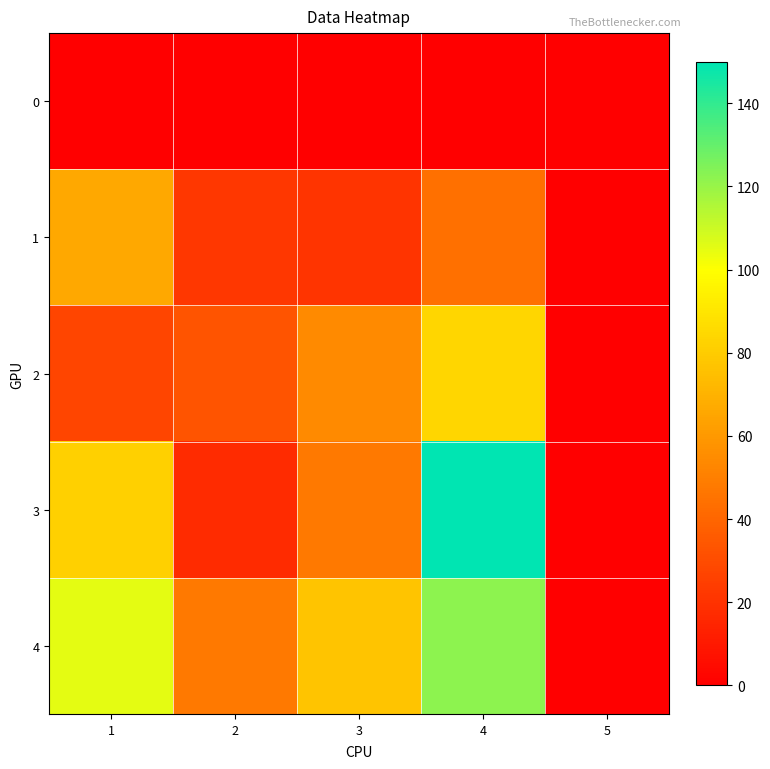

Rank the series at 4 from lowest to highest value.

0, 1, 2, 4, 3